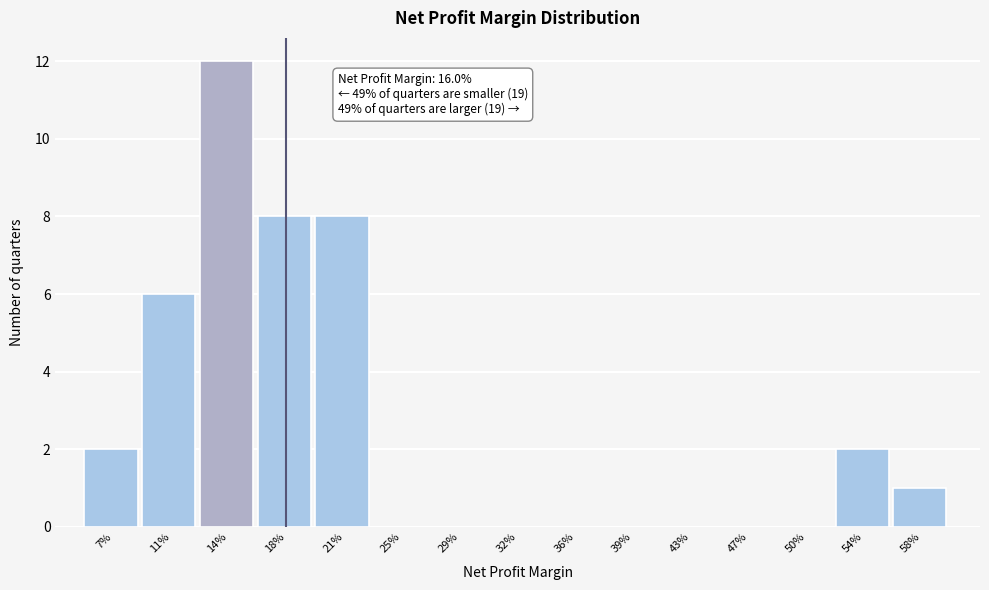

Reading left to right, extract all data points from this chart.

7%=2	11%=6	14%=12	18%=8	21%=8	25%=0	29%=0	32%=0	36%=0	39%=0	43%=0	47%=0	50%=0	54%=2	58%=1